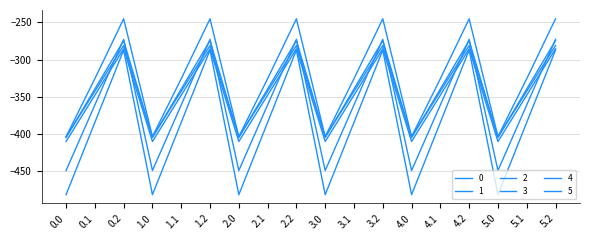

What is the maximum value for 0?

-281.0